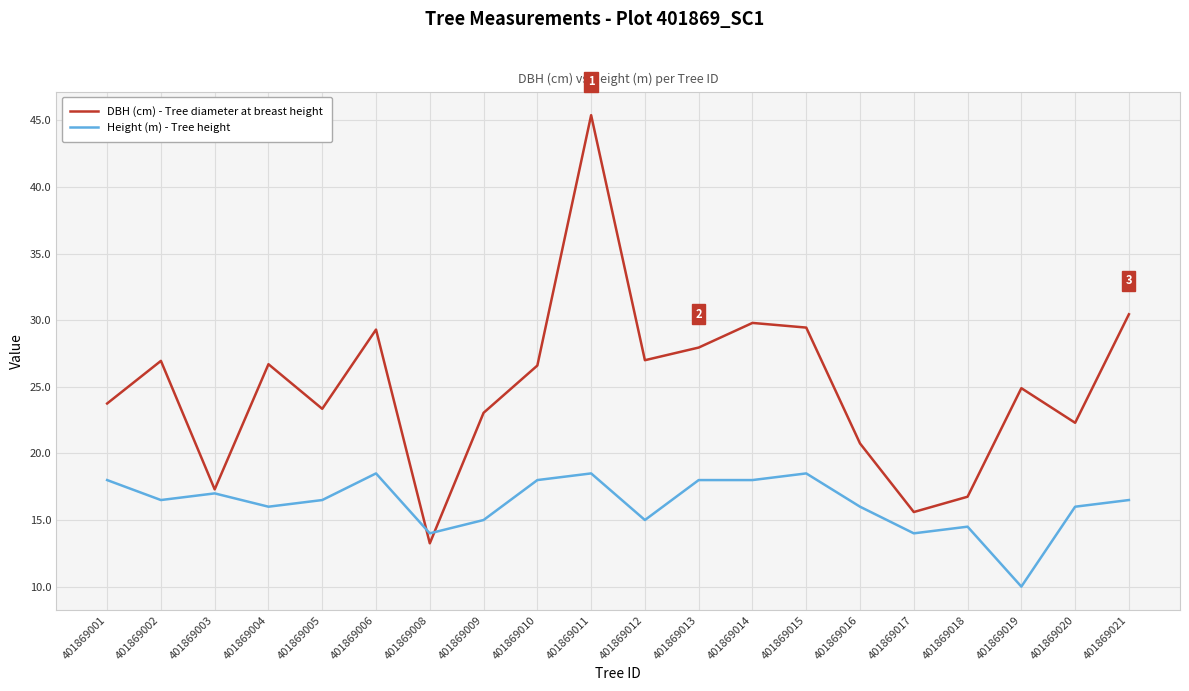

The Height (m) - Tree height series shows 31.6 at 401869006. True or false?

False